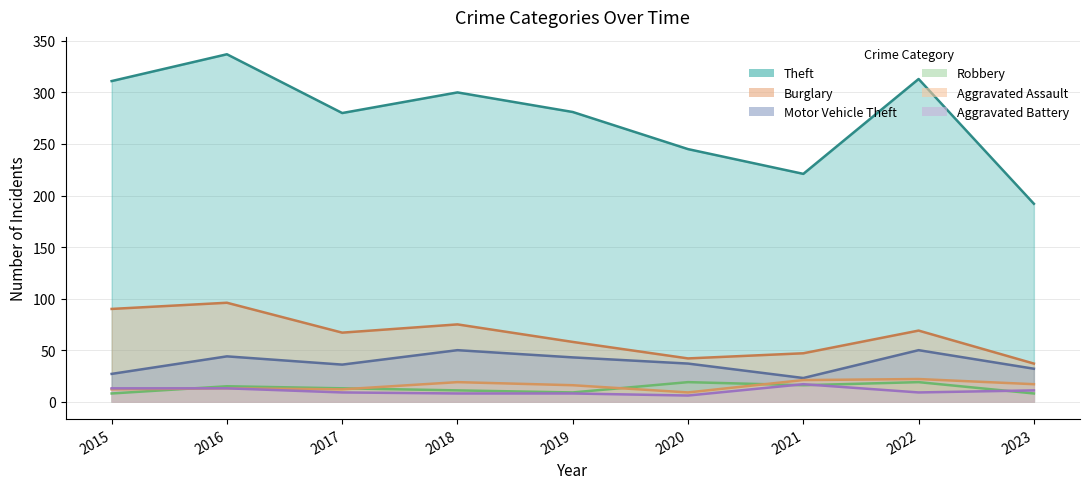

The value of Aggravated Battery at 2021 is 17. True or false?

True